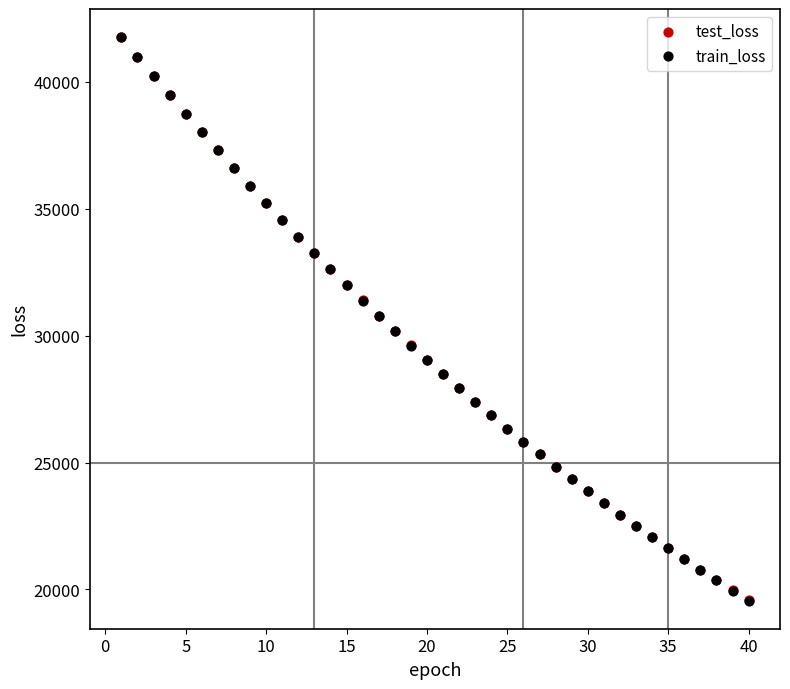

What are all the series names shown in the legend?

test_loss, train_loss